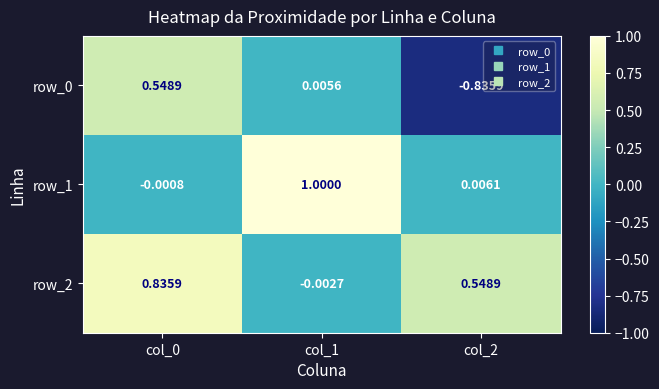

Is the value of row_2 at col_1 greater than the value of row_0 at col_2?

Yes